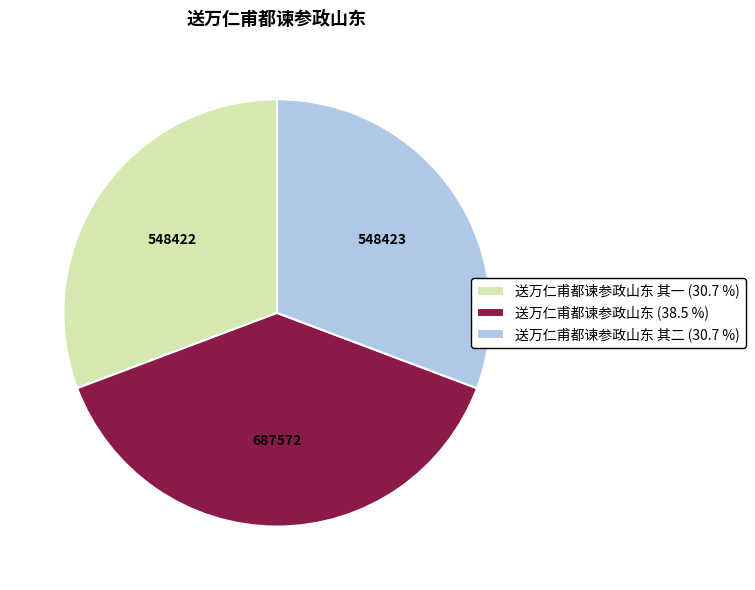

What is the ratio of the value at 送万仁甫都谏参政山东 其二 (30.7 %) to the value at 送万仁甫都谏参政山东 其一 (30.7 %)?

1.0